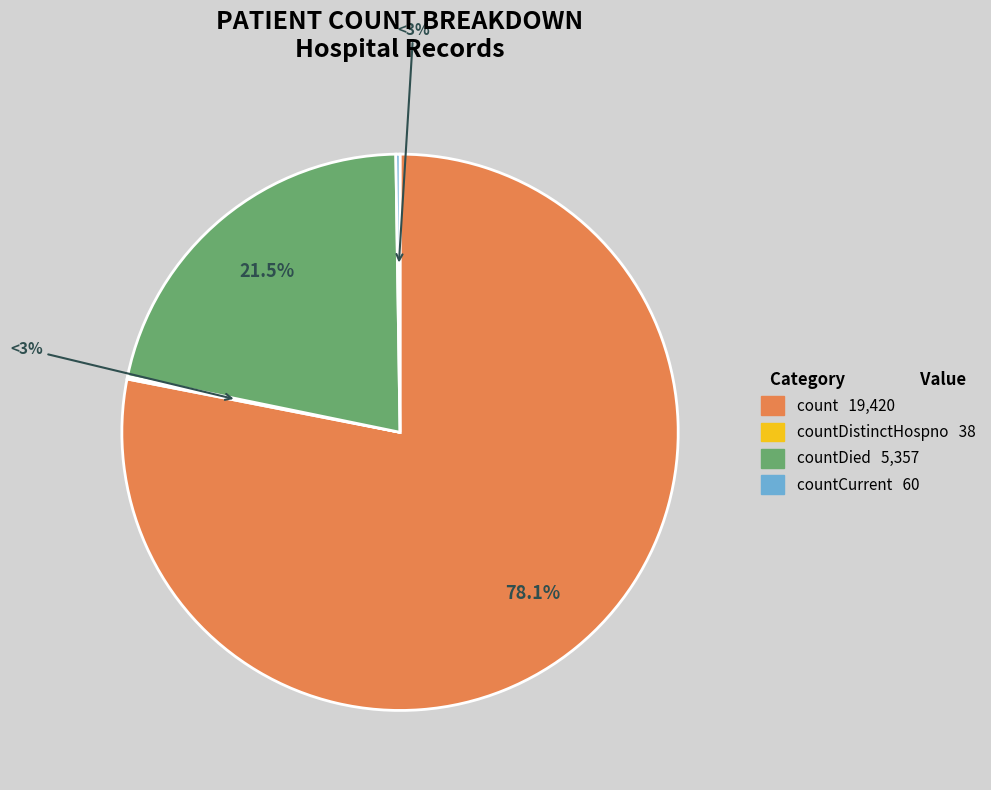

The countCurrent slice represents 7% of the pie. True or false?

False